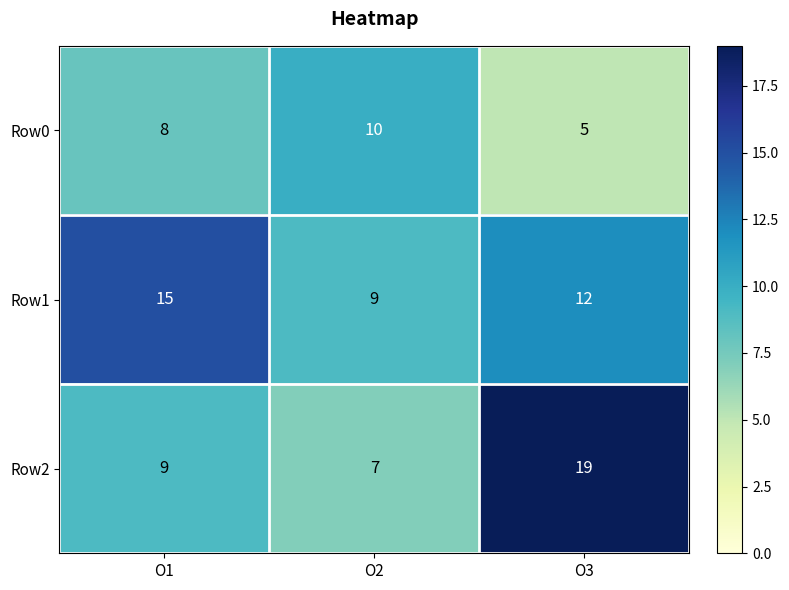

What is the average value of the Row0 series?

8